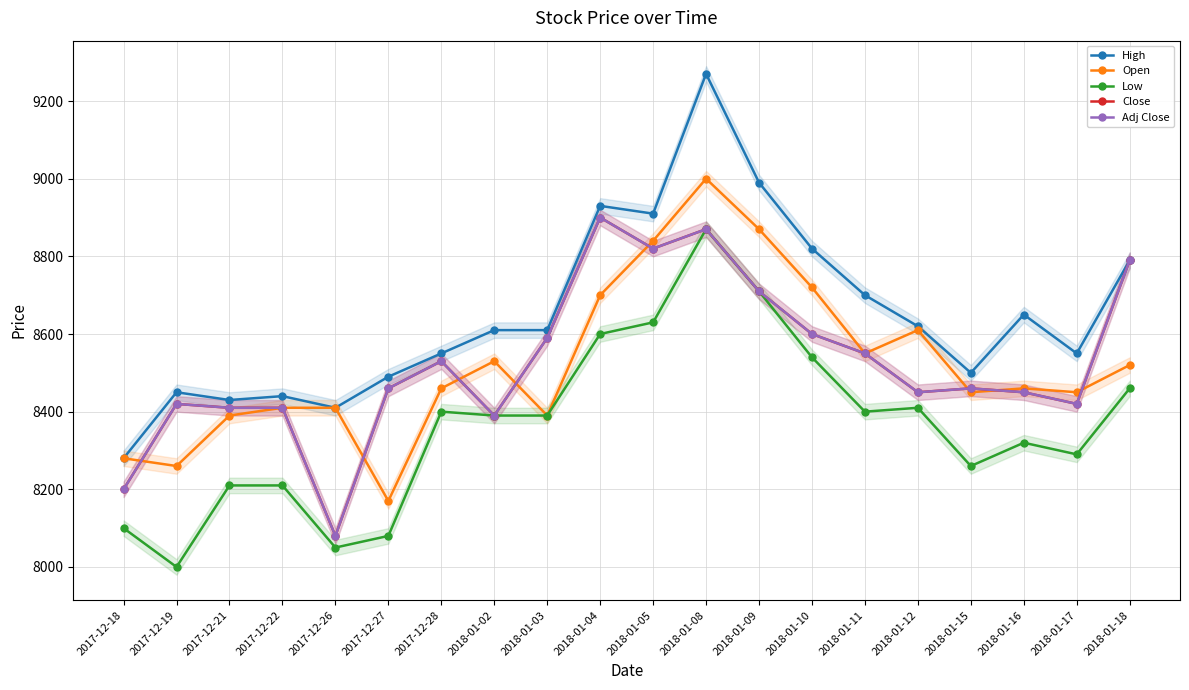

Which category has the lowest value in the Adj Close series?

2017-12-26